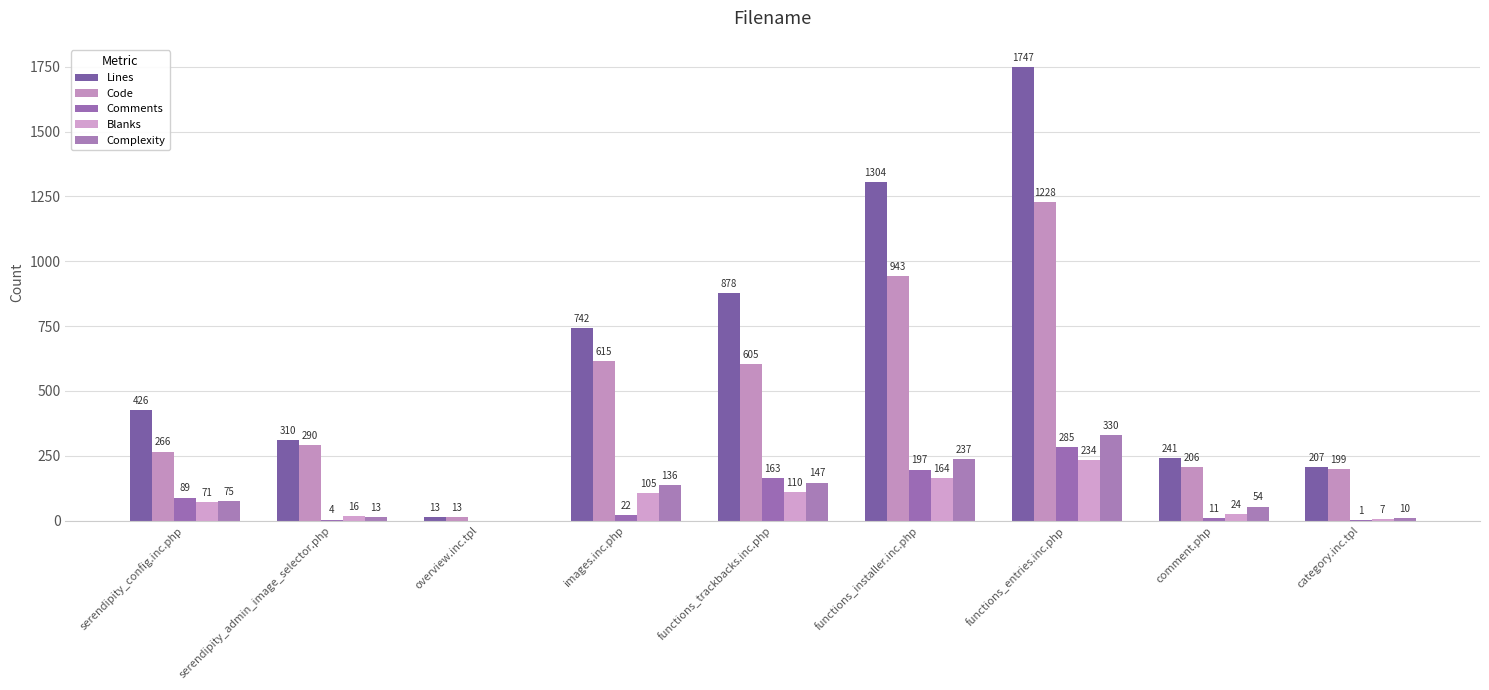

Is it true that Blanks equals 6 at comment.php?

False